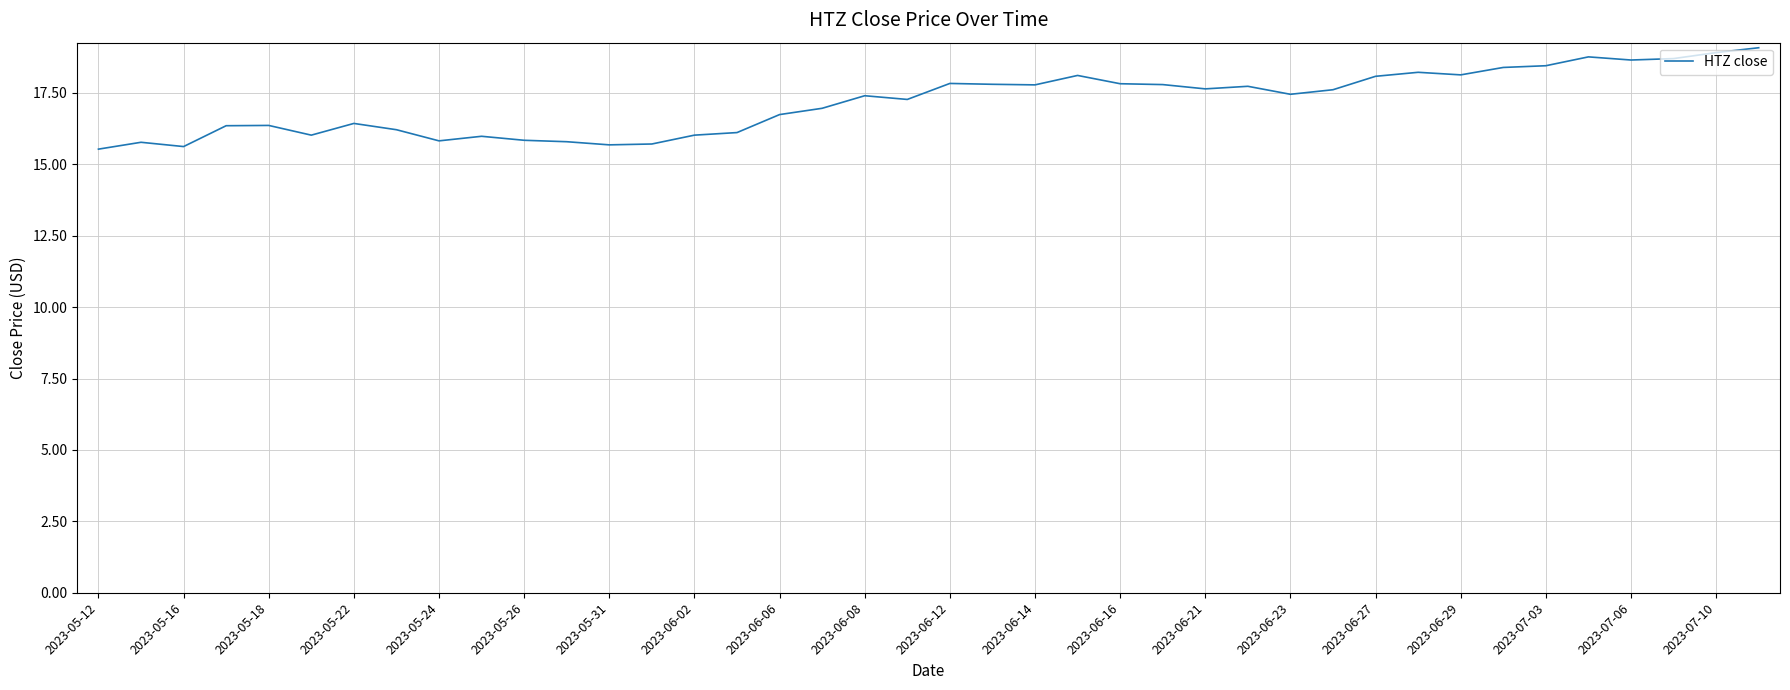

What is the maximum value shown in the chart?

19.1